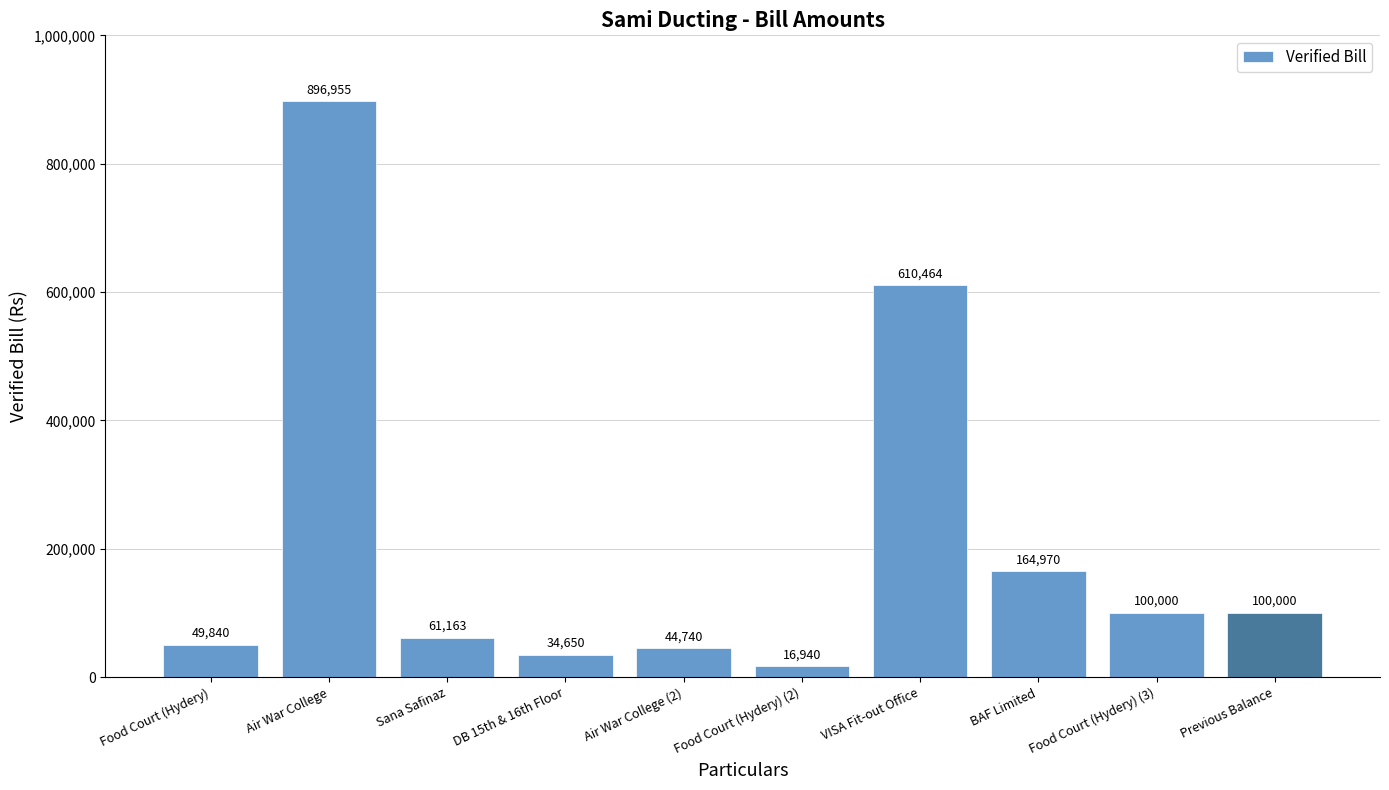

Which category has the lowest value across all series?

Food Court (Hydery) (2)